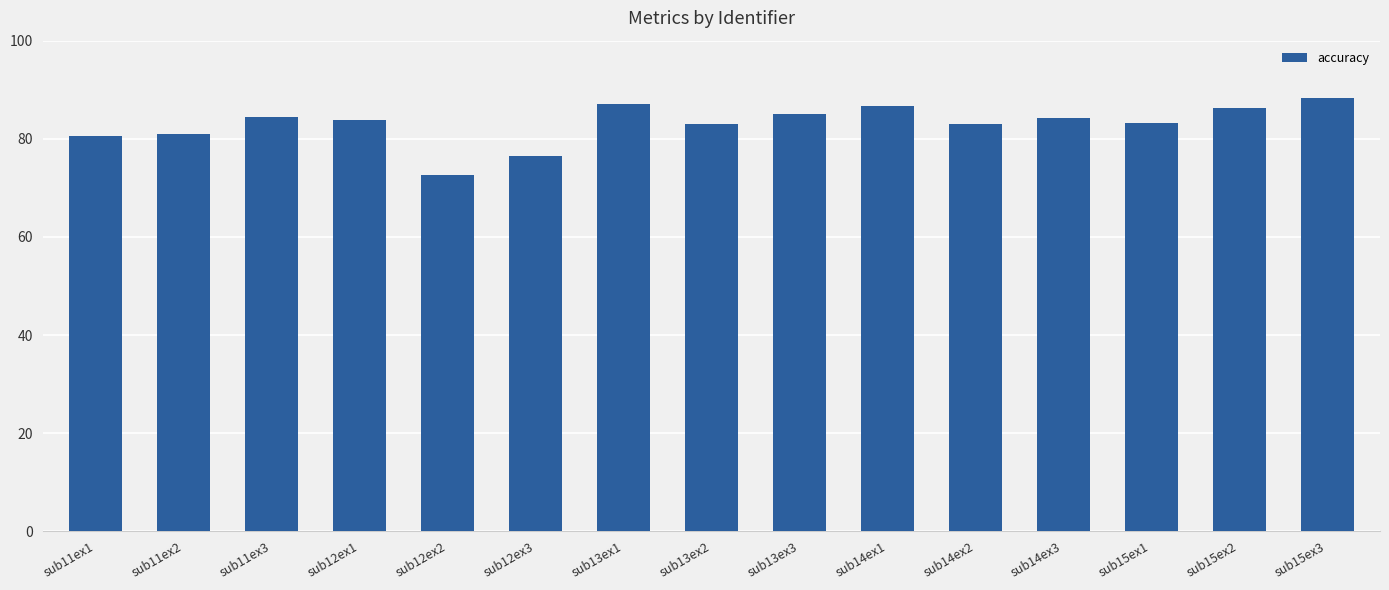

Which label corresponds to the largest value in the chart?

sub15ex3